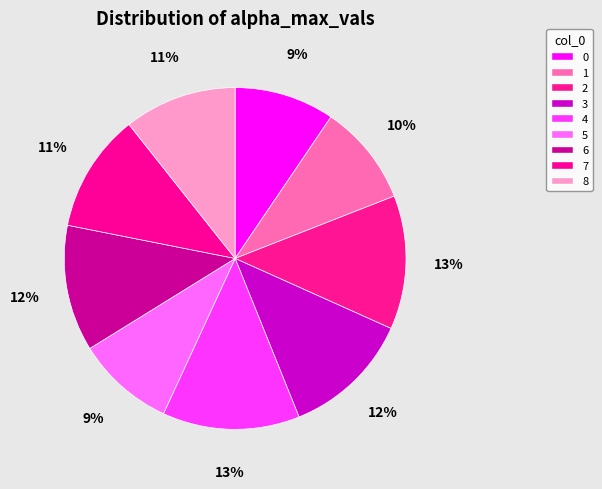

The 5 slice represents 9% of the pie. True or false?

True